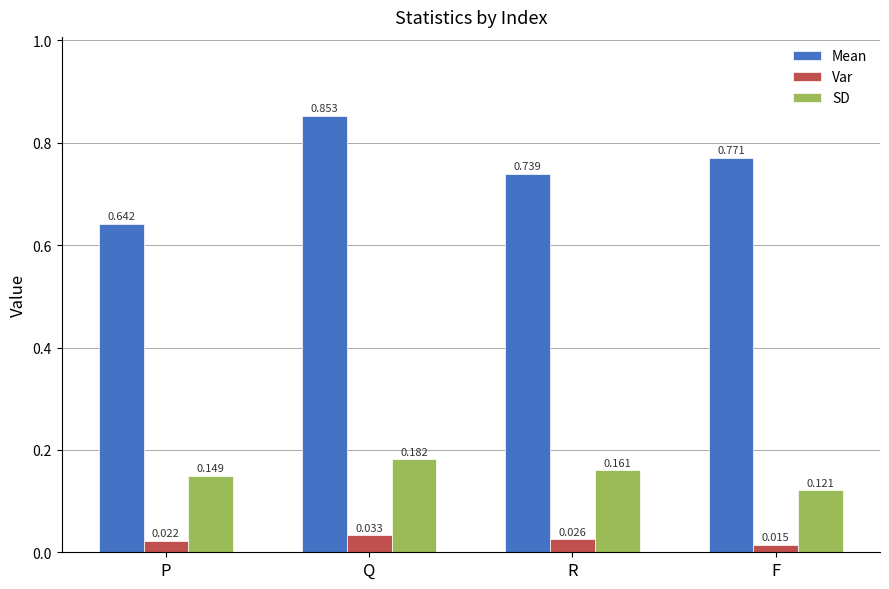

How many bars are there in each group?

3